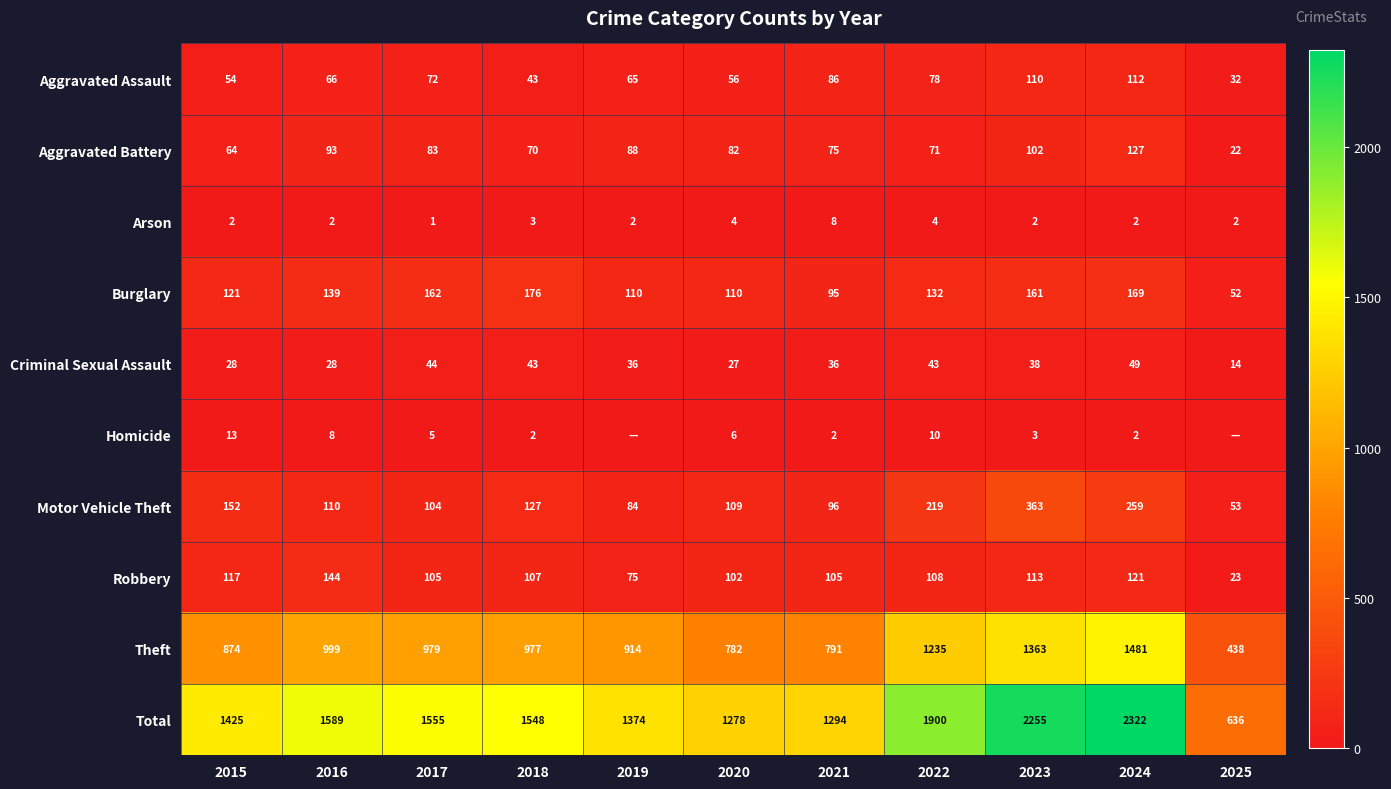

Rank the categories by Theft value from lowest to highest.

2025, 2020, 2021, 2015, 2019, 2018, 2017, 2016, 2022, 2023, 2024